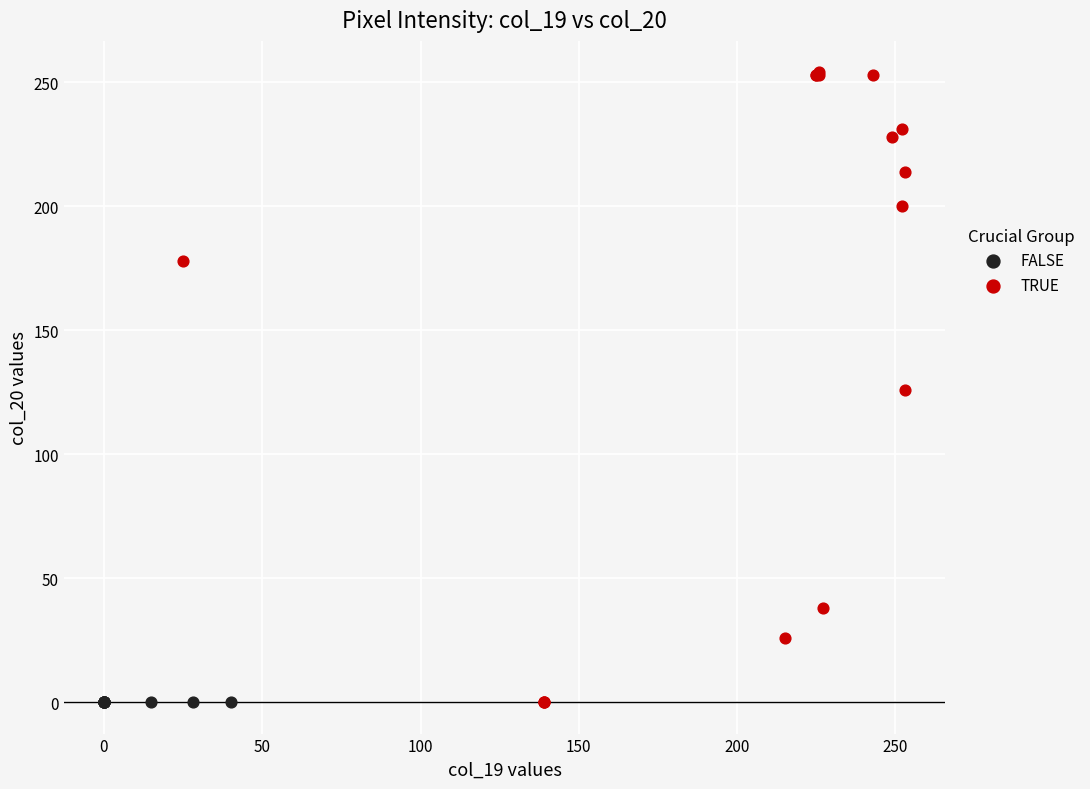

Which series contains the highest Y value?

TRUE